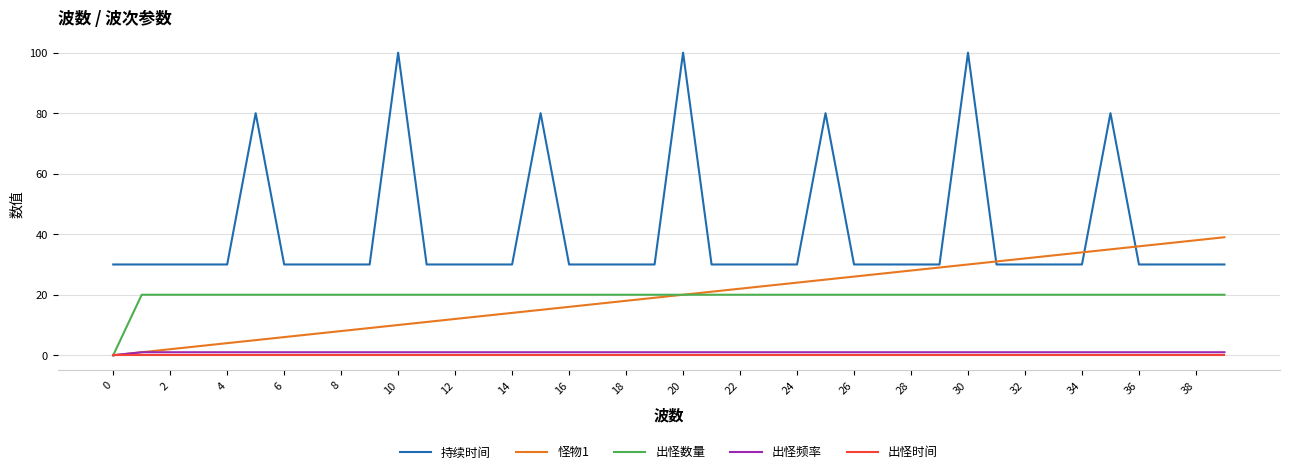

What is the greatest value displayed?

100